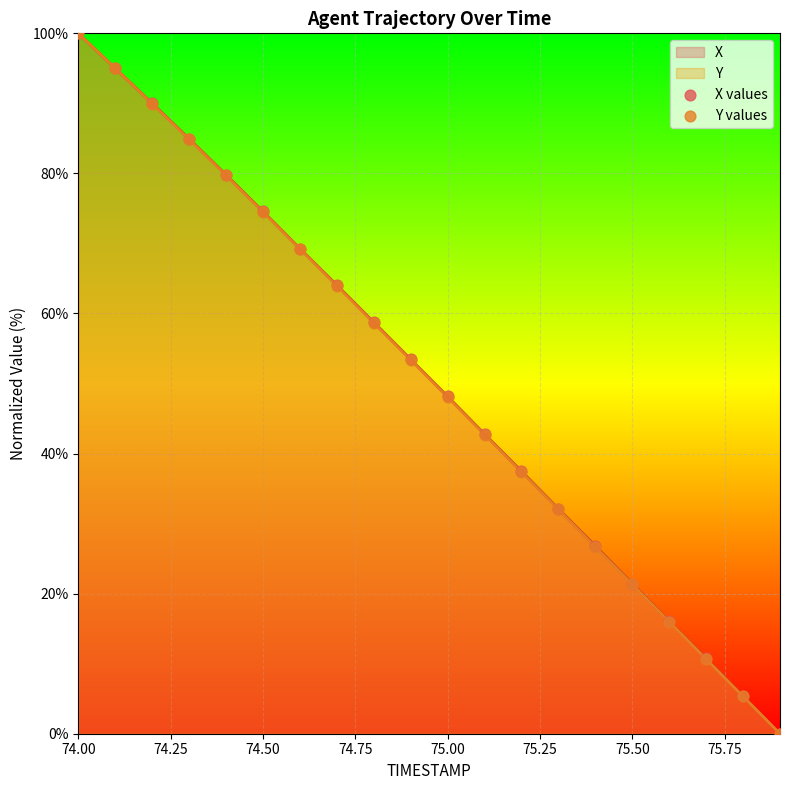

What are all the series names shown in the legend?

X values, Y values